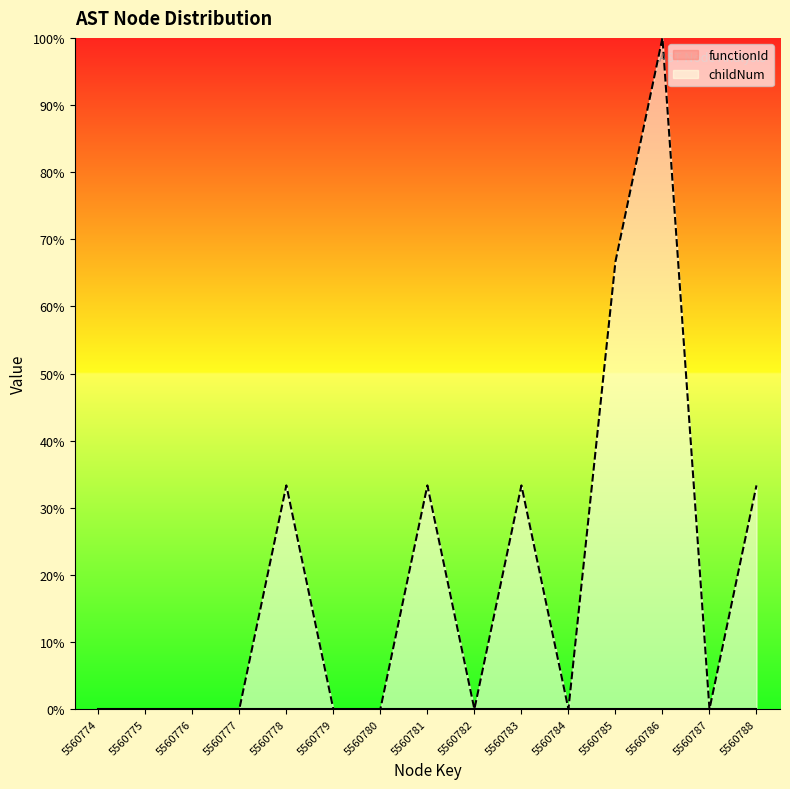

What is the difference between the values at 5560781 and 5560779?

33.3